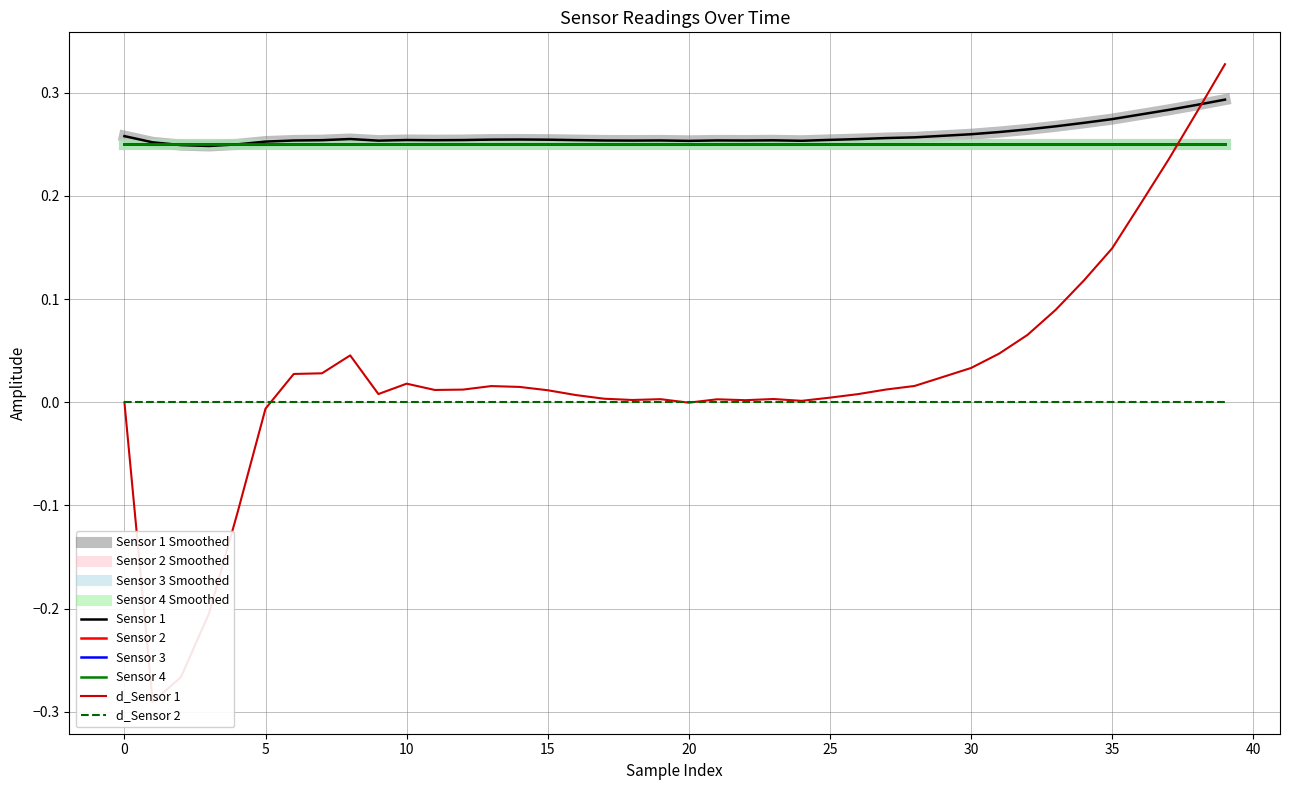

Reading left to right, transcribe all the data shown in this chart.

Sensor 1: 0=0.3	1=0.3	2=0.2	3=0.2	4=0.2	5=0.3	6=0.3	7=0.3	8=0.3	9=0.3	10=0.3	11=0.3	12=0.3	13=0.3	14=0.3	15=0.3	16=0.3	17=0.3	18=0.3	19=0.3	20=0.3	21=0.3	22=0.3	23=0.3	24=0.3	25=0.3	26=0.3	27=0.3	28=0.3	29=0.3	30=0.3	31=0.3	32=0.3	33=0.3	34=0.3	35=0.3	36=0.3	37=0.3	38=0.3	39=0.3
Sensor 2: 0=0.2	1=0.2	2=0.2	3=0.2	4=0.2	5=0.2	6=0.2	7=0.2	8=0.2	9=0.2	10=0.2	11=0.2	12=0.2	13=0.2	14=0.2	15=0.2	16=0.2	17=0.2	18=0.2	19=0.2	20=0.2	21=0.2	22=0.2	23=0.2	24=0.2	25=0.2	26=0.2	27=0.2	28=0.2	29=0.2	30=0.2	31=0.2	32=0.2	33=0.2	34=0.2	35=0.2	36=0.2	37=0.2	38=0.2	39=0.2
Sensor 3: 0=0.2	1=0.2	2=0.2	3=0.2	4=0.2	5=0.2	6=0.2	7=0.2	8=0.2	9=0.2	10=0.2	11=0.2	12=0.2	13=0.2	14=0.2	15=0.2	16=0.2	17=0.2	18=0.2	19=0.2	20=0.2	21=0.2	22=0.2	23=0.2	24=0.2	25=0.2	26=0.2	27=0.2	28=0.2	29=0.2	30=0.2	31=0.2	32=0.2	33=0.2	34=0.2	35=0.2	36=0.2	37=0.2	38=0.2	39=0.2
Sensor 4: 0=0.2	1=0.2	2=0.2	3=0.2	4=0.2	5=0.2	6=0.2	7=0.2	8=0.2	9=0.2	10=0.2	11=0.2	12=0.2	13=0.2	14=0.2	15=0.2	16=0.2	17=0.2	18=0.2	19=0.2	20=0.2	21=0.2	22=0.2	23=0.2	24=0.2	25=0.2	26=0.2	27=0.2	28=0.2	29=0.2	30=0.2	31=0.2	32=0.2	33=0.2	34=0.2	35=0.2	36=0.2	37=0.2	38=0.2	39=0.2
d_Sensor 1: 0=0.0	1=-0.3	2=-0.3	3=-0.2	4=-0.1	5=-0.0	6=0.0	7=0.0	8=0.0	9=0.0	10=0.0	11=0.0	12=0.0	13=0.0	14=0.0	15=0.0	16=0.0	17=0.0	18=0.0	19=0.0	20=-0.0	21=0.0	22=0.0	23=0.0	24=0.0	25=0.0	26=0.0	27=0.0	28=0.0	29=0.0	30=0.0	31=0.0	32=0.1	33=0.1	34=0.1	35=0.1	36=0.2	37=0.2	38=0.3	39=0.3
d_Sensor 2: 0=0.0	1=0.0	2=0.0	3=0.0	4=0.0	5=0.0	6=0.0	7=0.0	8=0.0	9=0.0	10=0.0	11=0.0	12=0.0	13=0.0	14=0.0	15=0.0	16=0.0	17=0.0	18=0.0	19=0.0	20=0.0	21=0.0	22=0.0	23=0.0	24=0.0	25=0.0	26=0.0	27=0.0	28=0.0	29=0.0	30=0.0	31=0.0	32=0.0	33=0.0	34=0.0	35=0.0	36=0.0	37=0.0	38=0.0	39=0.0